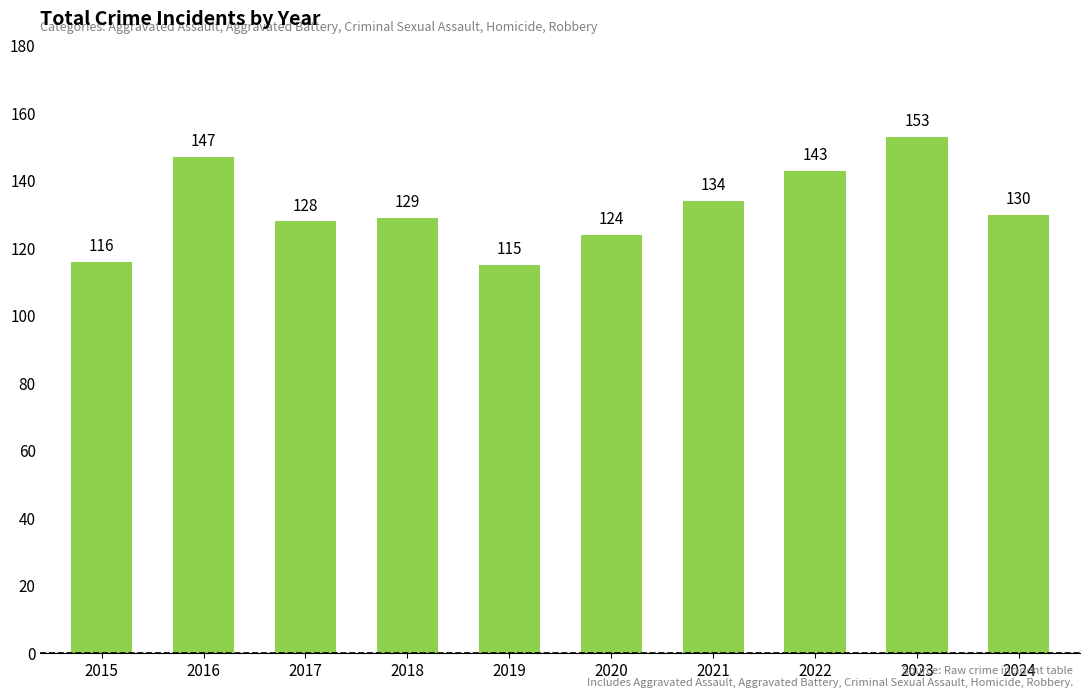

The chart shows a value of 219 at 2021. True or false?

False